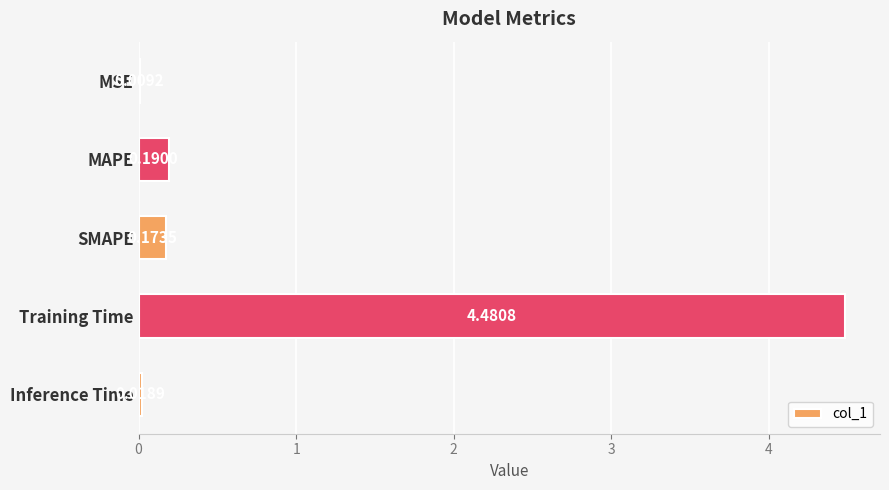

What is the change in value from MSE to MAPE?

+0.2